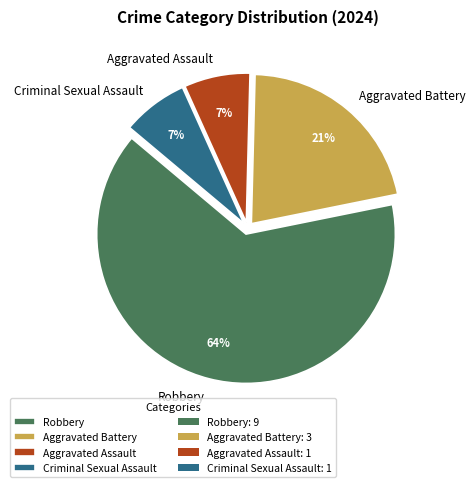

To the nearest percent, what percentage of the pie is Criminal Sexual Assault?

7%